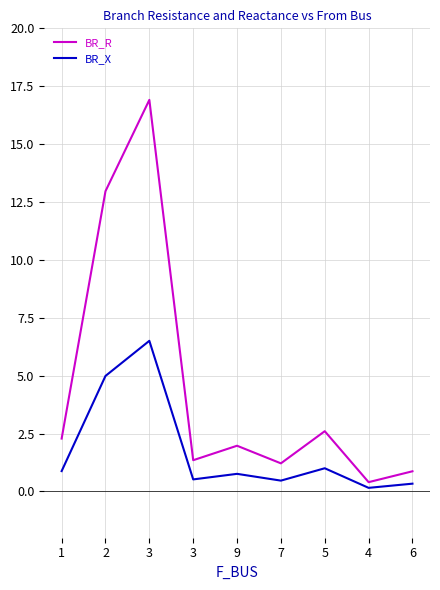

What is the sum of the BR_X values at 9 and 2?

5.7